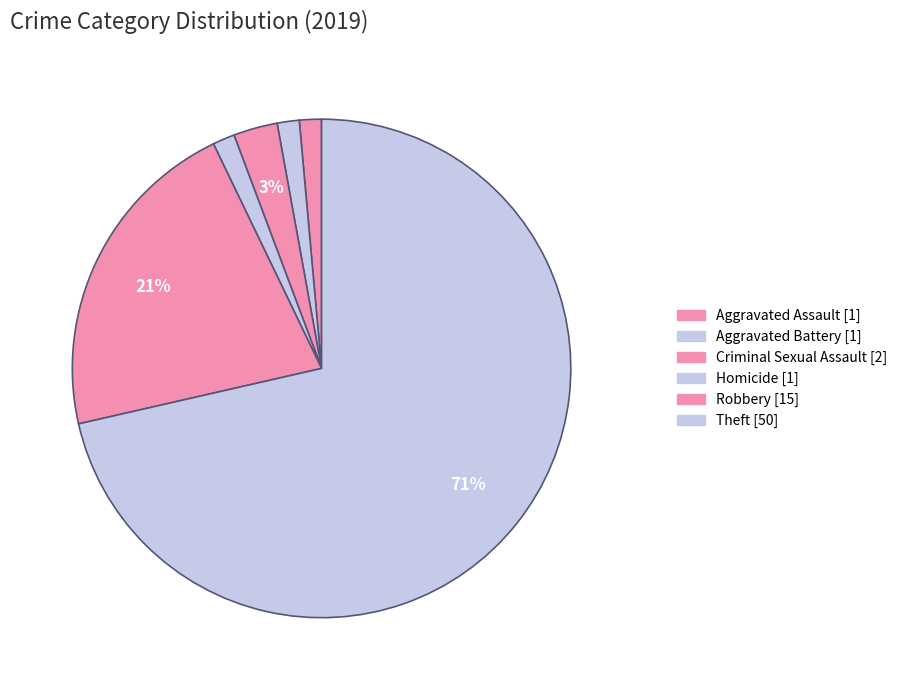

To the nearest percent, what is the average slice percentage?

17%